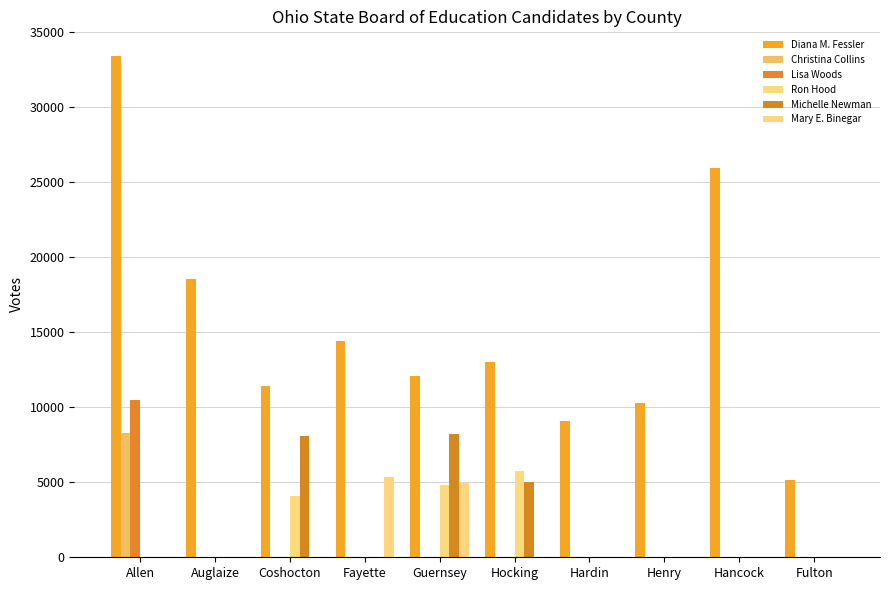

Reading left to right, list all the values displayed in this chart.

Diana M. Fessler: 33353	18515	11395	14426	12065	12974	9103	10296	25941	5130
Christina Collins: 8285	0	0	0	0	0	0	0	0	0
Lisa Woods: 10479	0	0	0	0	0	0	0	0	0
Ron Hood: 0	0	4100	0	4797	5752	0	0	0	0
Michelle Newman: 0	0	8058	0	8220	5019	0	0	0	0
Mary E. Binegar: 0	0	0	5377	4936	0	0	0	0	0